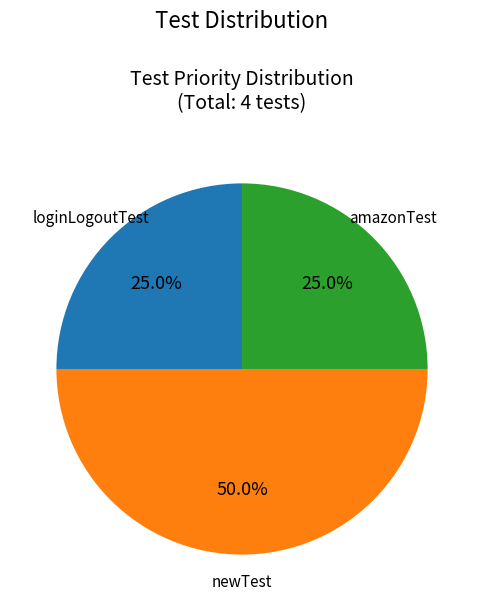

Is it true that loginLogoutTest is 25% of the pie?

True